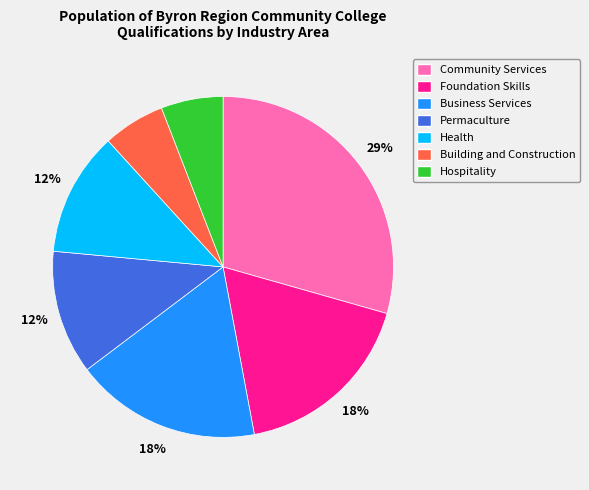

To the nearest percent, what percentage of the pie is Building and Construction?

6%